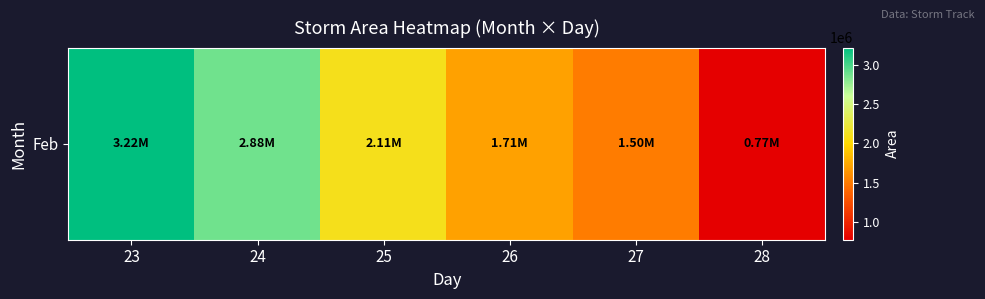

Where does the data first go above 2108437?

23